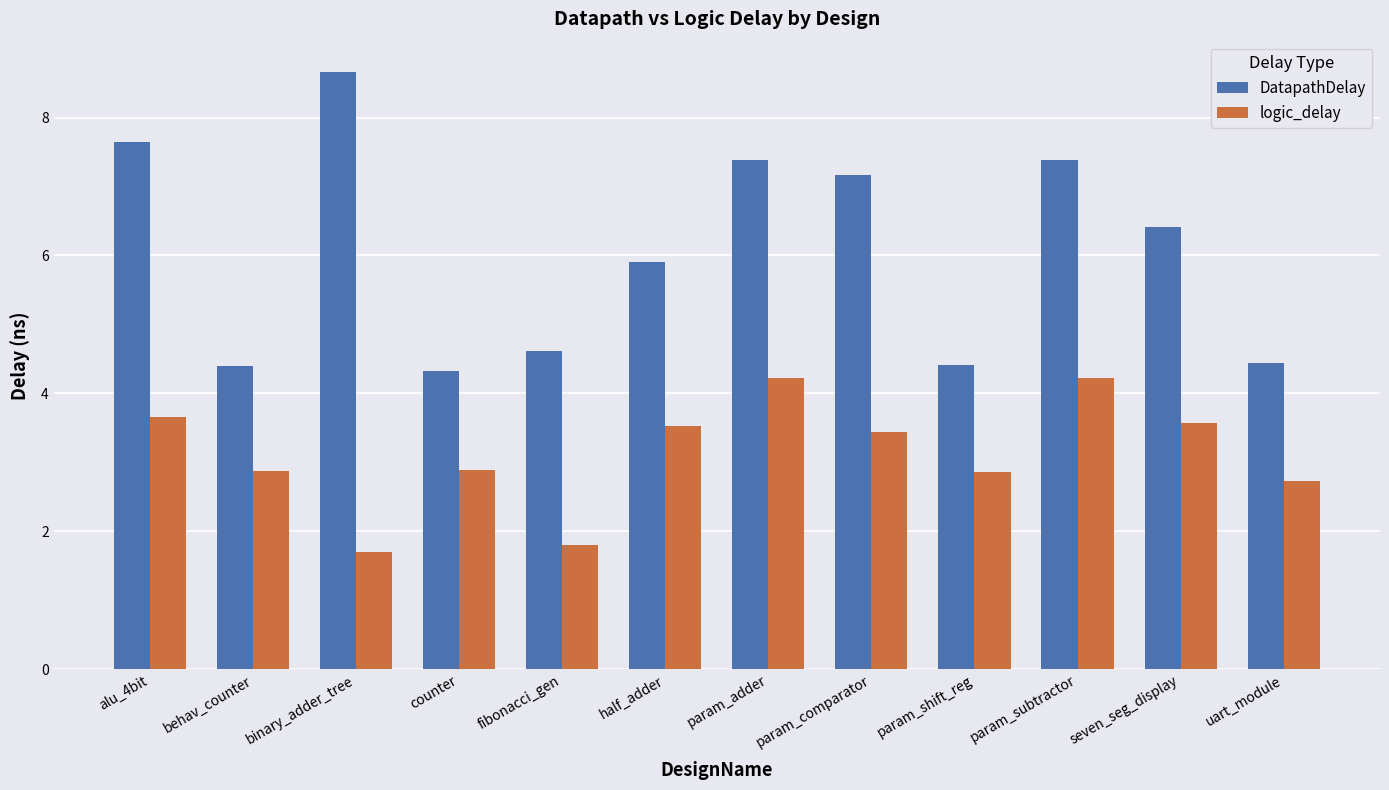

What is the maximum value for logic_delay?

4.2